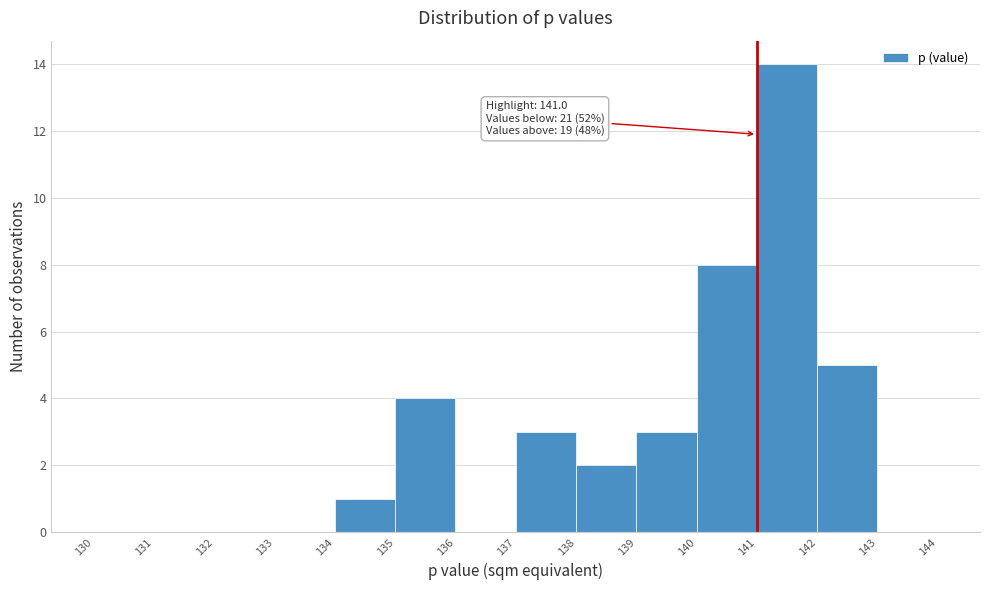

Which range on the x-axis has the tallest bar?

141 to 142